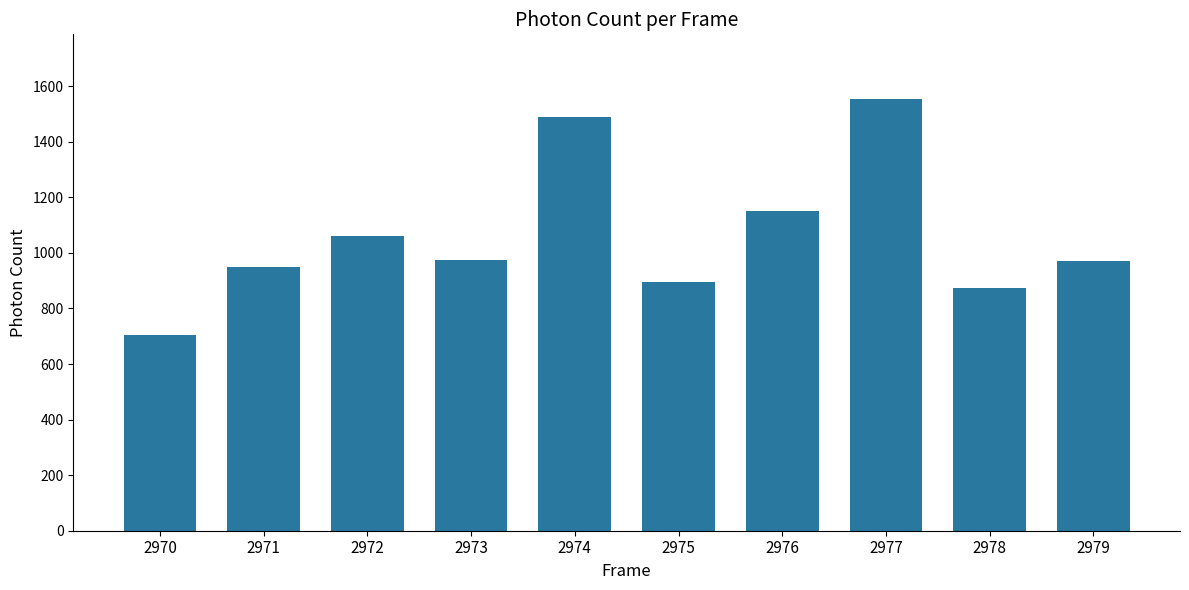

What is the difference between the maximum and second lowest values?

679.1